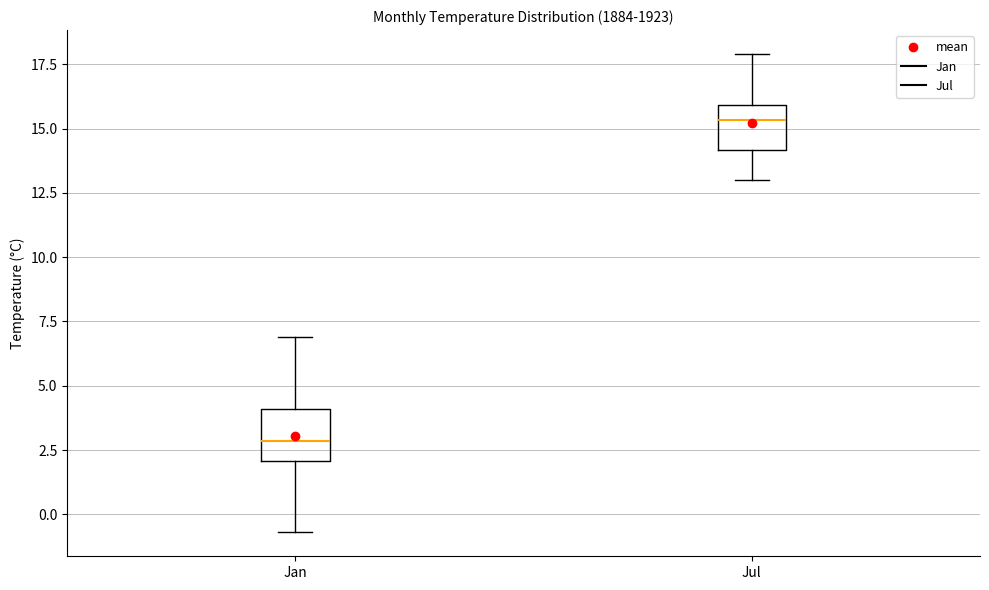

Reading left to right, read every box against the y-axis: the position of its median line, the range the box covers, and the ends of its whiskers. The values are not printed on the chart, so give them approximately, as read against the axis.

Jan: median 3.0, box 2.0 to 4.0, whiskers -0.5 to 7.0
Jul: median 15.5, box 14.0 to 16.0, whiskers 13.0 to 18.0